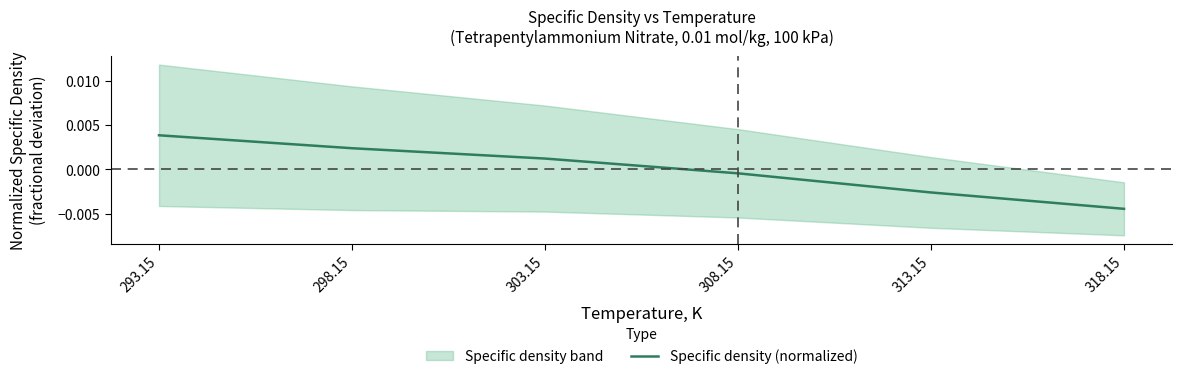

What is the label of the 2nd point from the right?

313.15